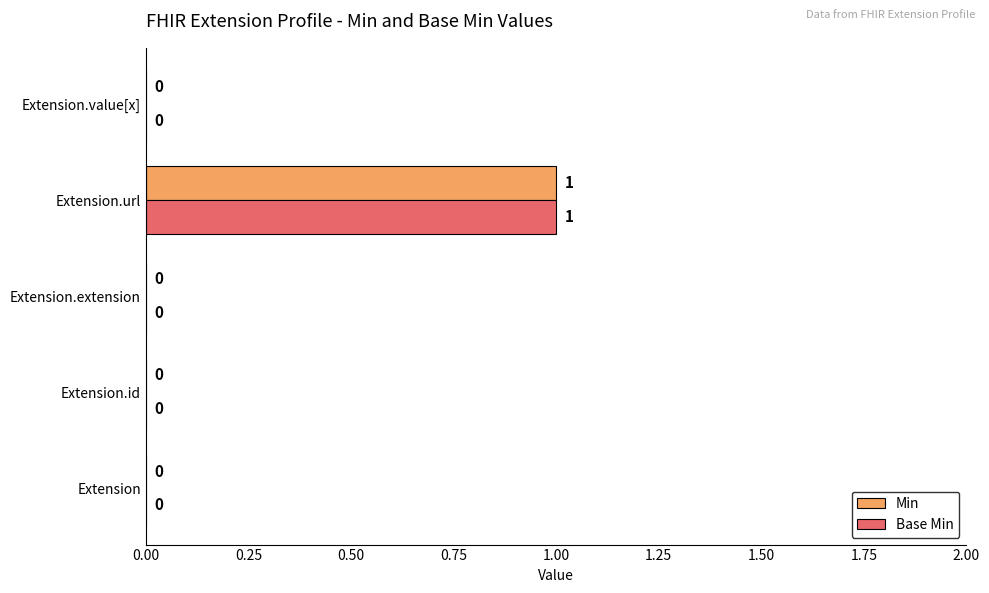

Is the value of Min at Extension.id greater than the value of Base Min at Extension.url?

No